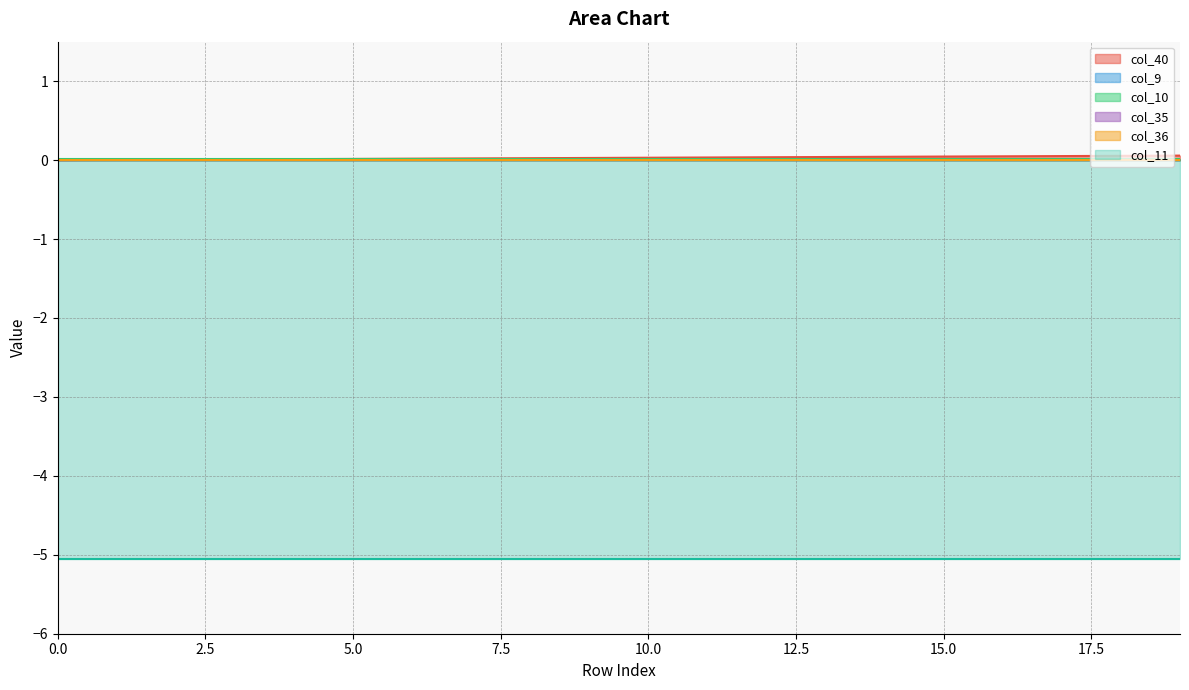

What are all the series names shown in the legend?

col_40, col_9, col_10, col_11, col_35, col_36